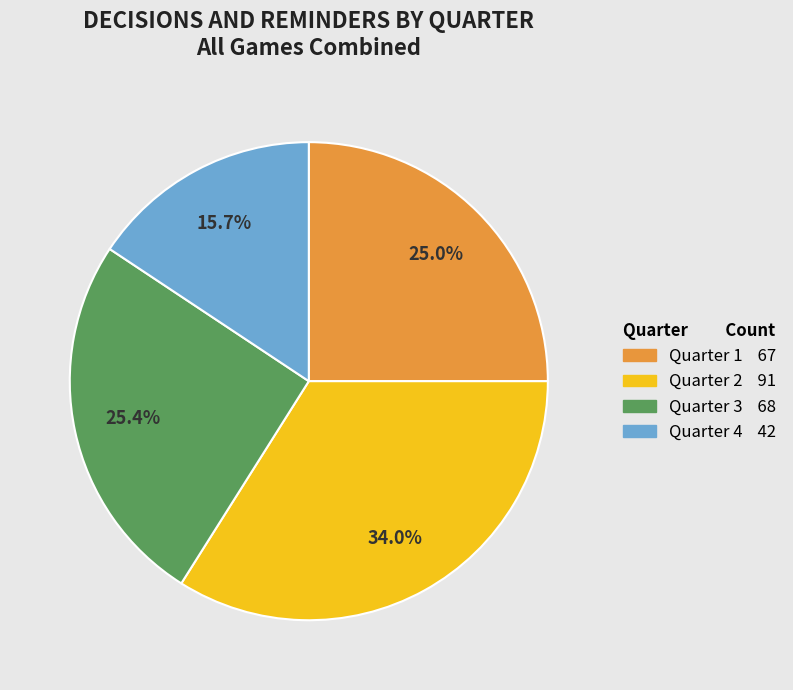

Is there any slice that represents more than half of the pie?

No